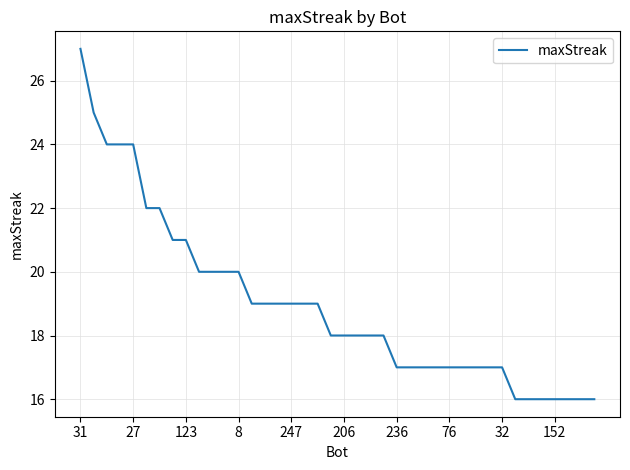

What is the smallest value displayed?

16